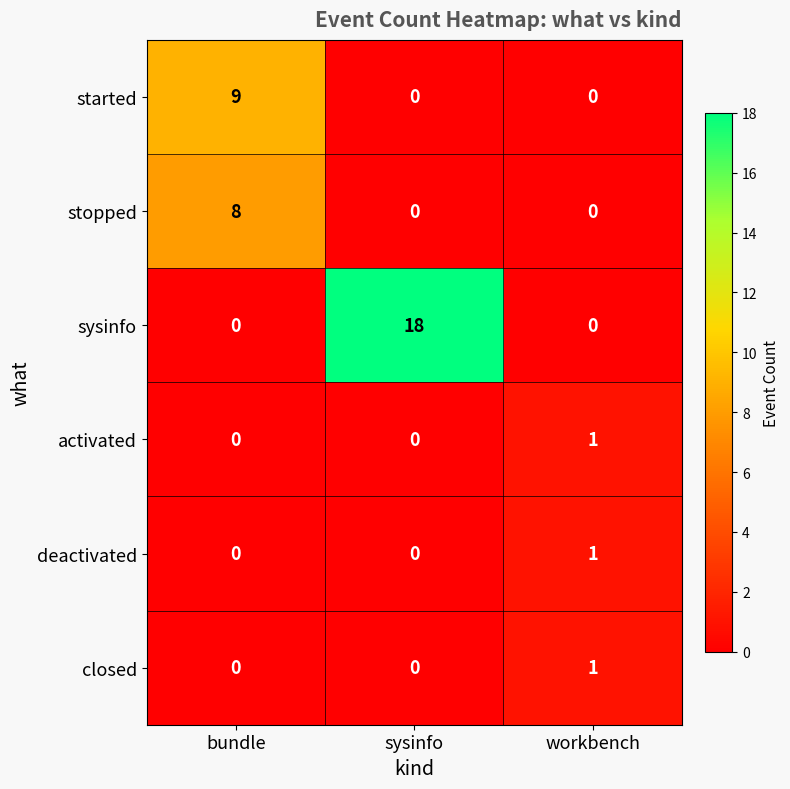

What is the average value of the started series?

3